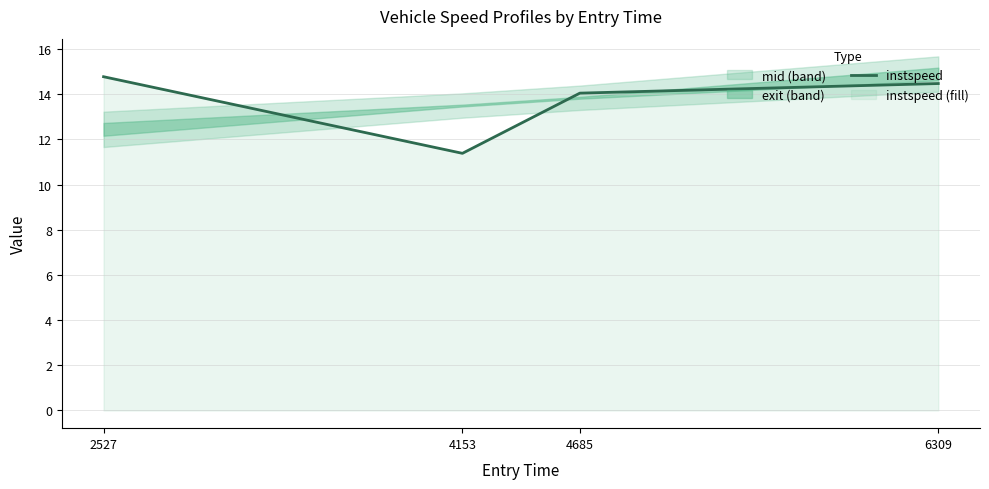

What is the difference between the maximum and minimum values?

3.4